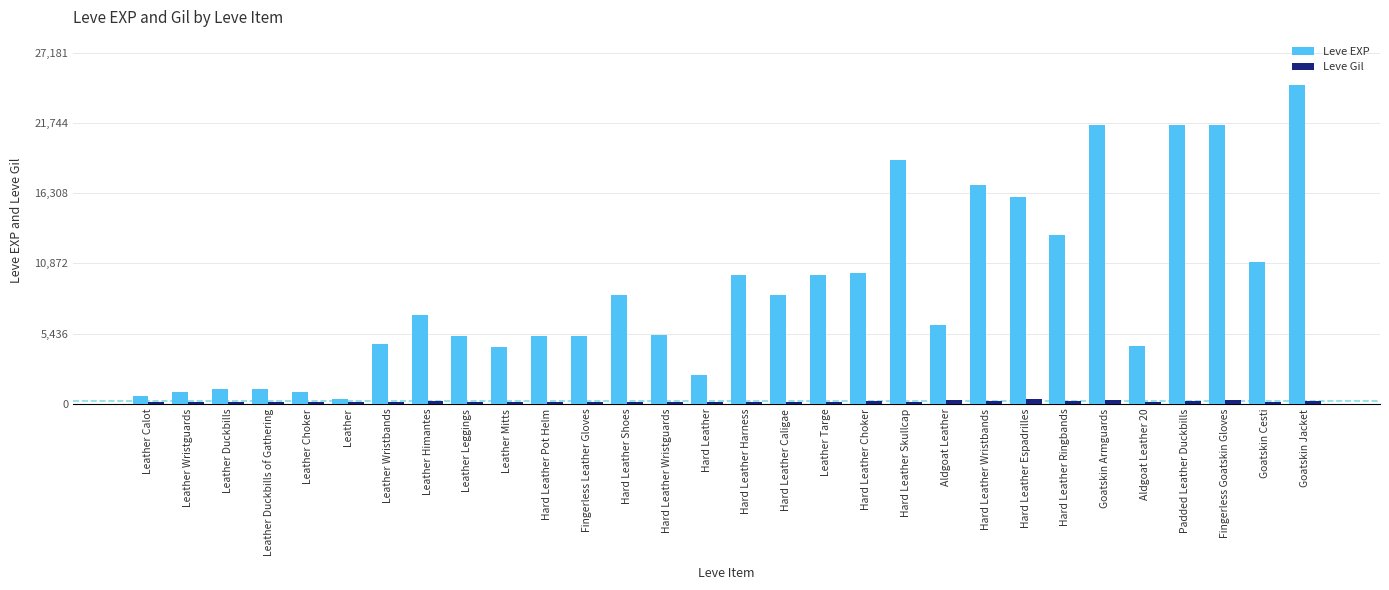

What is the smallest value displayed?

107